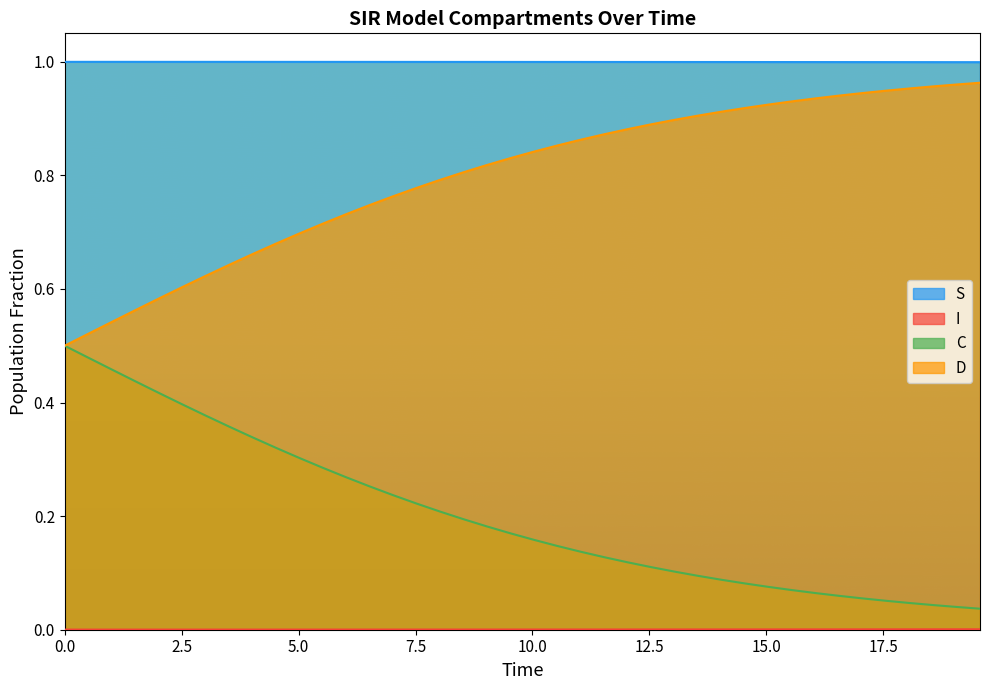

True or false: D and I cross at least once.

False